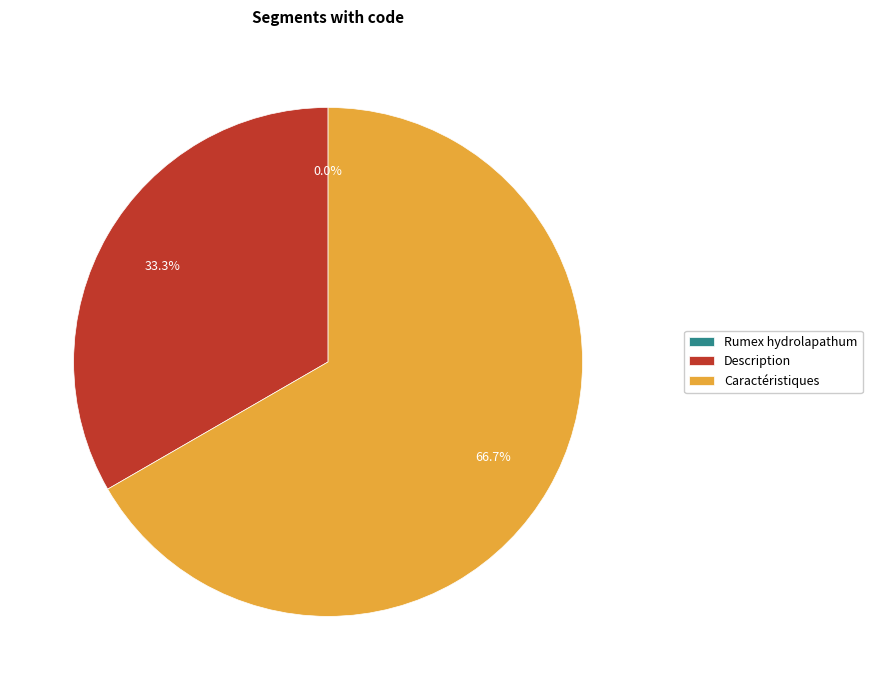

What portion of the pie excludes Rumex hydrolapathum?

100.0%